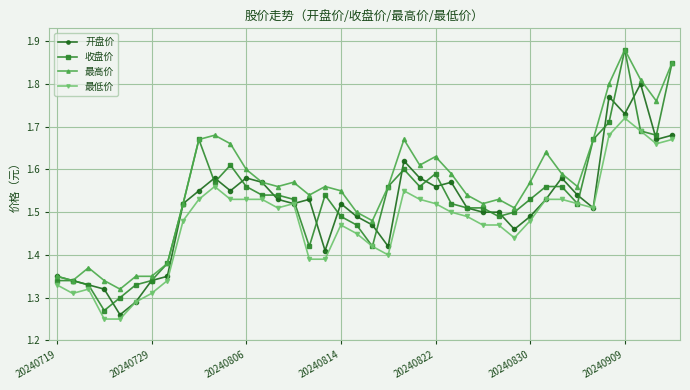

Count the 最低价 values in the range 1 to 2.

40